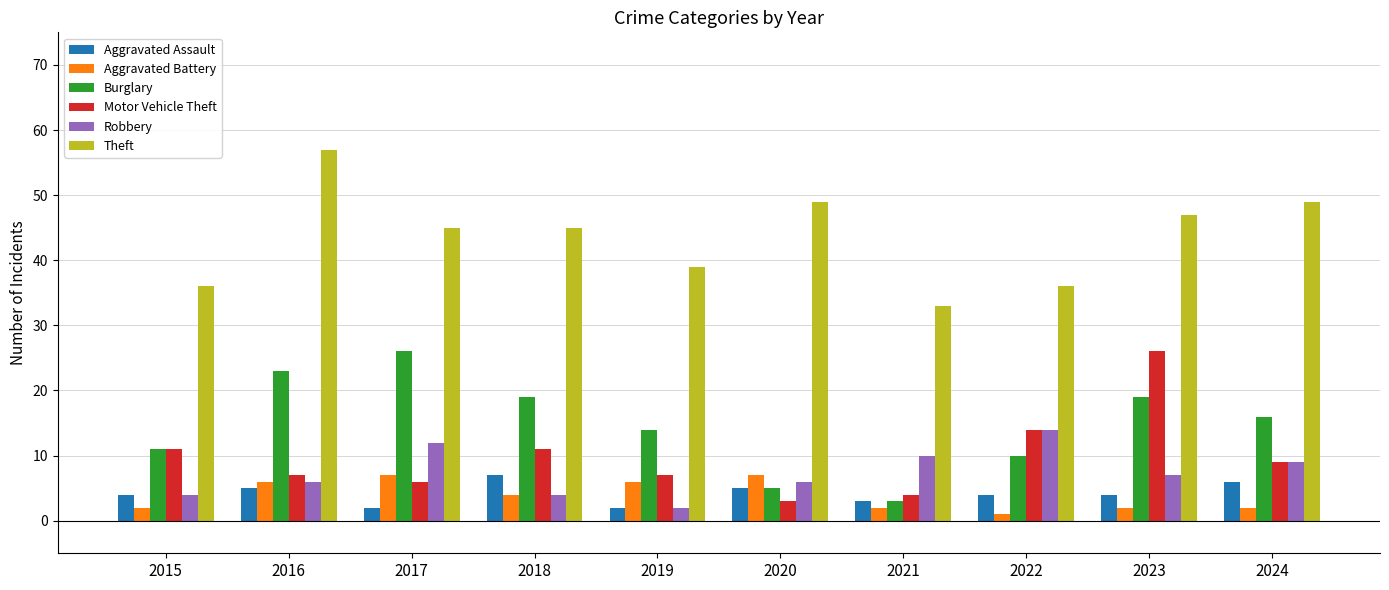

What is the difference between the Burglary values at 2019 and 2021?

11